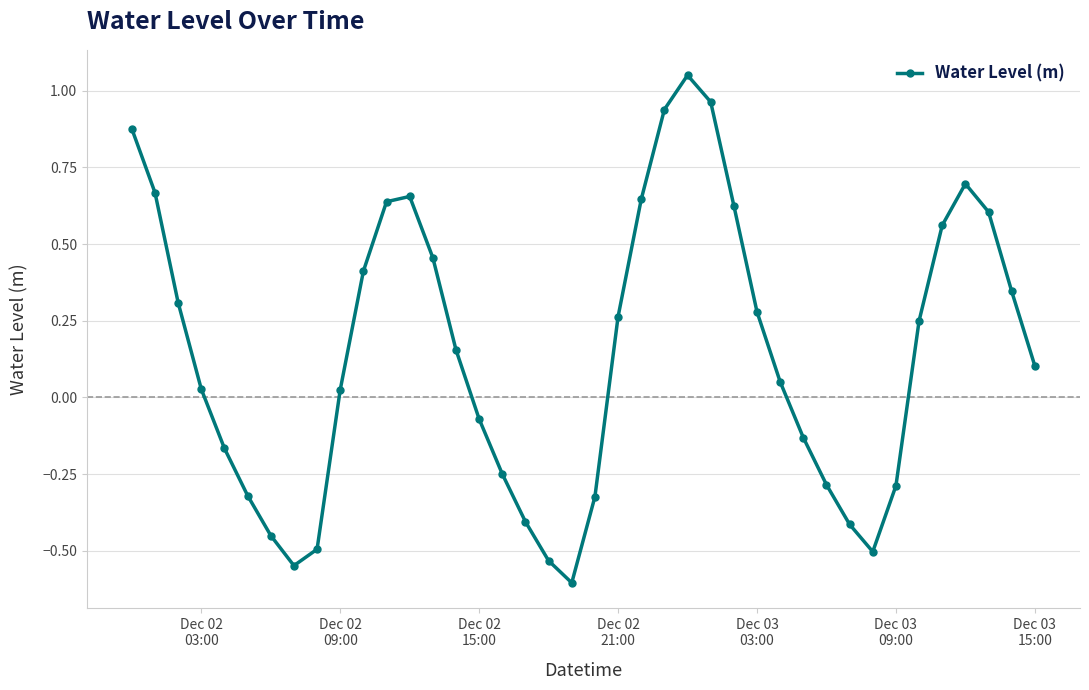

True or false: there are more than 2 points higher than both neighbors.

True